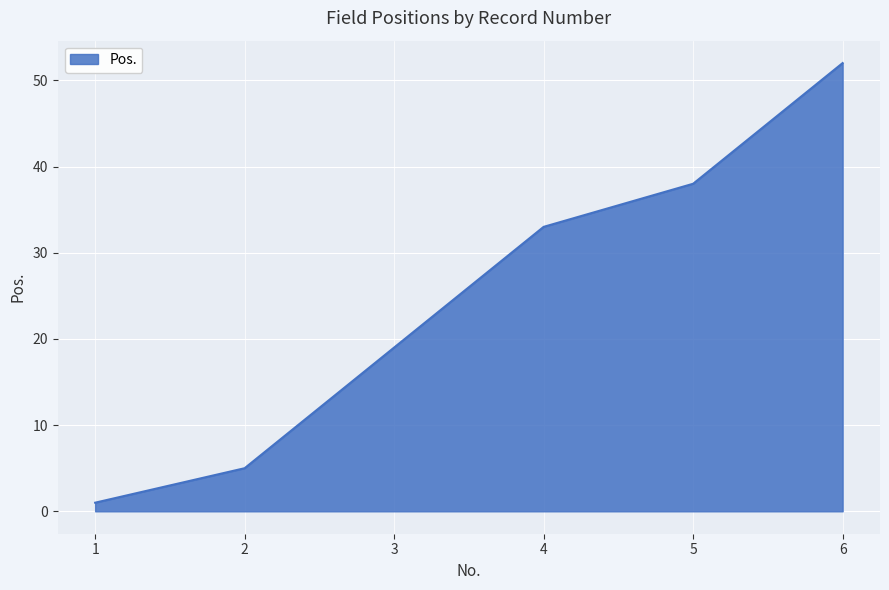

The value at 4 is 47. True or false?

False